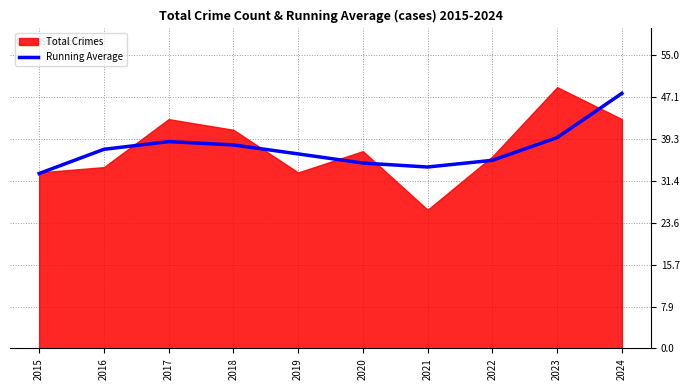

Is it true that Running Average equals 10.9 at 2018?

False